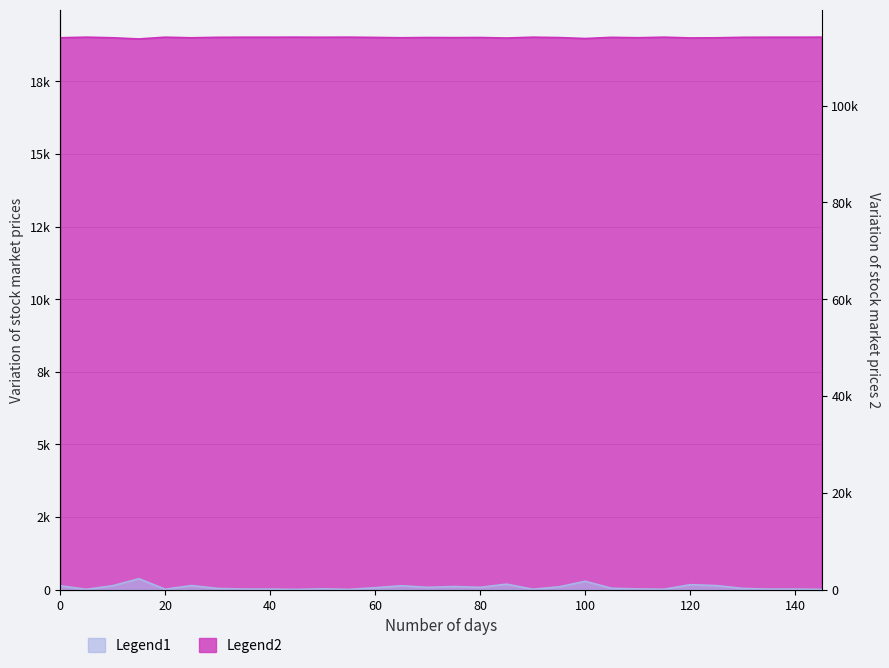

Reading left to right, transcribe all the data shown in this chart.

in_loc: 0=131.0	5=7.0	10=132.0	15=373.0	20=11.0	25=137.0	30=38.0	35=16.0	40=16.0	45=5.0	50=24.0	55=5.0	60=63.0	65=131.0	70=76.0	75=104.0	80=76.0	85=186.0	90=11.0	95=93.0	100=285.0	105=44.0	110=22.0	115=10.0	120=167.0	125=137.0	130=38.0	135=16.0	140=16.0	145=5.0
out_loc: 0=18999.2	5=19019.8	10=18999.0	15=18958.8	20=19019.2	25=18998.2	30=19014.7	35=19018.3	40=19018.3	45=19020.2	50=19017.0	55=19020.2	60=19010.5	65=18999.2	70=19008.3	75=19003.7	80=19008.3	85=18990.0	90=19019.2	95=19005.5	100=18973.5	105=19013.7	110=19000.2	115=19019.3	120=18993.2	125=18998.2	130=19014.7	135=19018.3	140=19018.3	145=19020.2